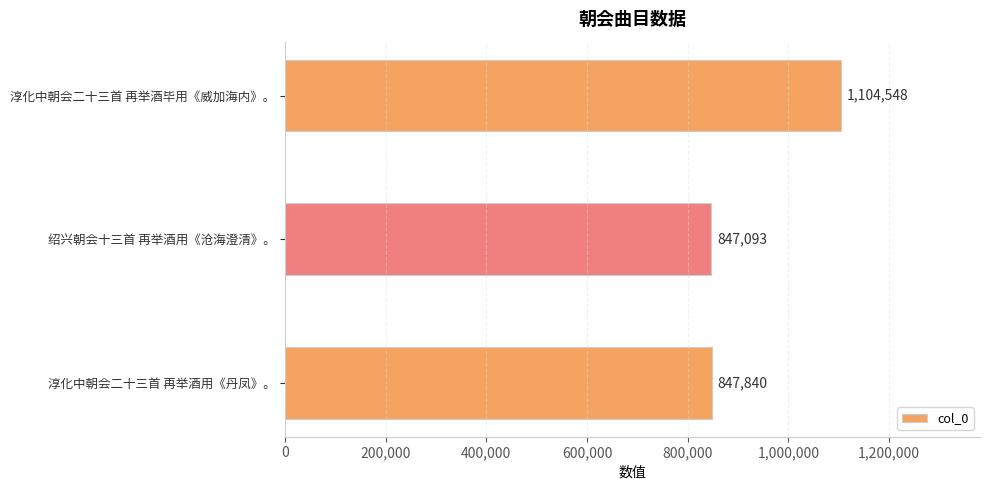

What is the minimum value shown in the chart?

847093